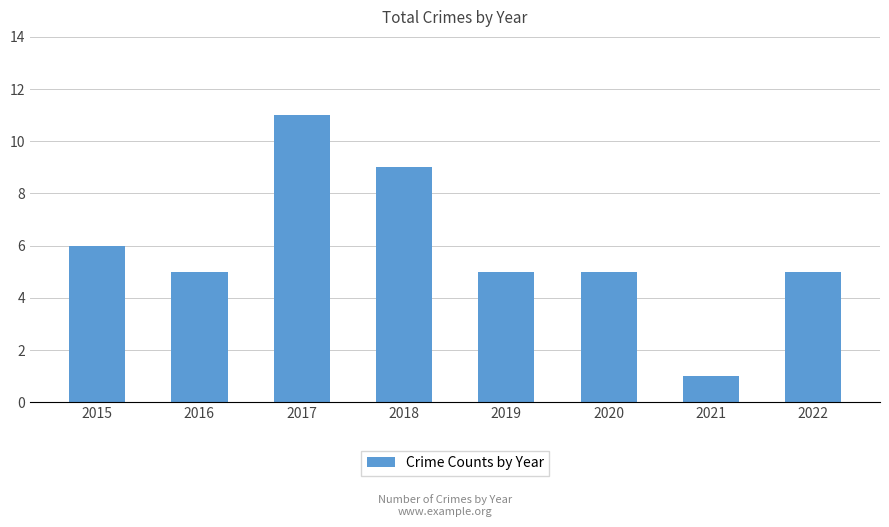

Which label corresponds to the largest value in the chart?

2017